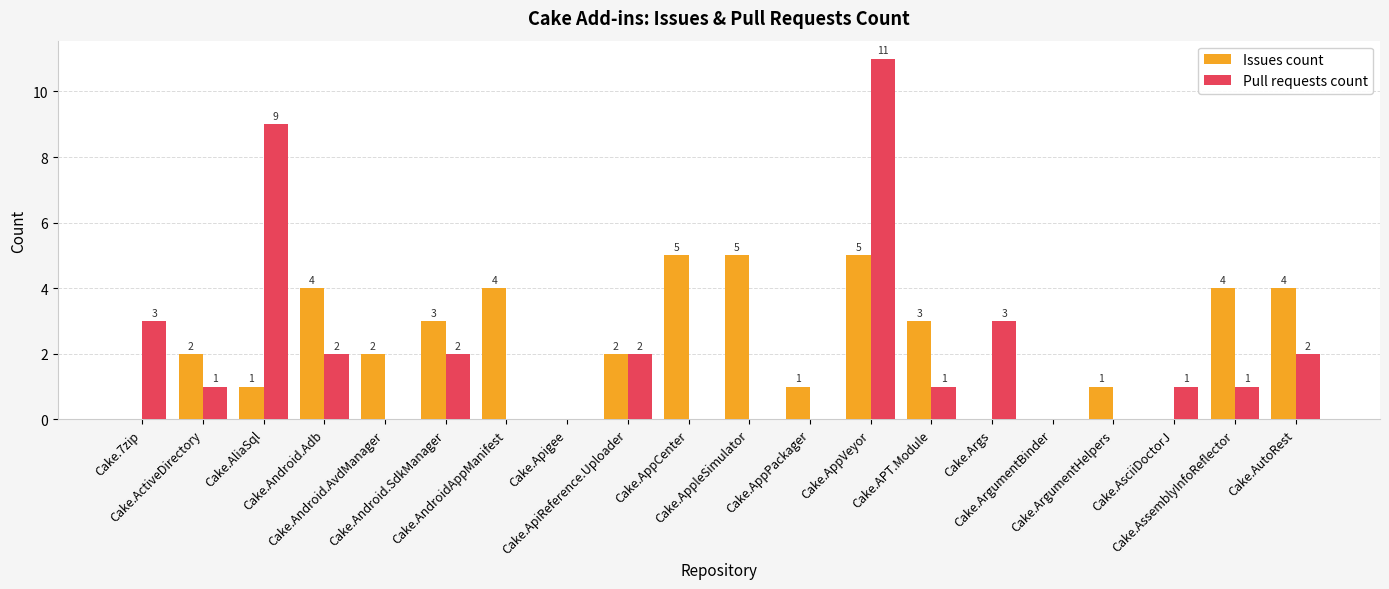

Reading right to left, list all the values displayed in this chart.

Issues count: 4	4	0	1	0	0	3	5	1	5	5	2	0	4	3	2	4	1	2	0
Pull requests count: 2	1	1	0	0	3	1	11	0	0	0	2	0	0	2	0	2	9	1	3